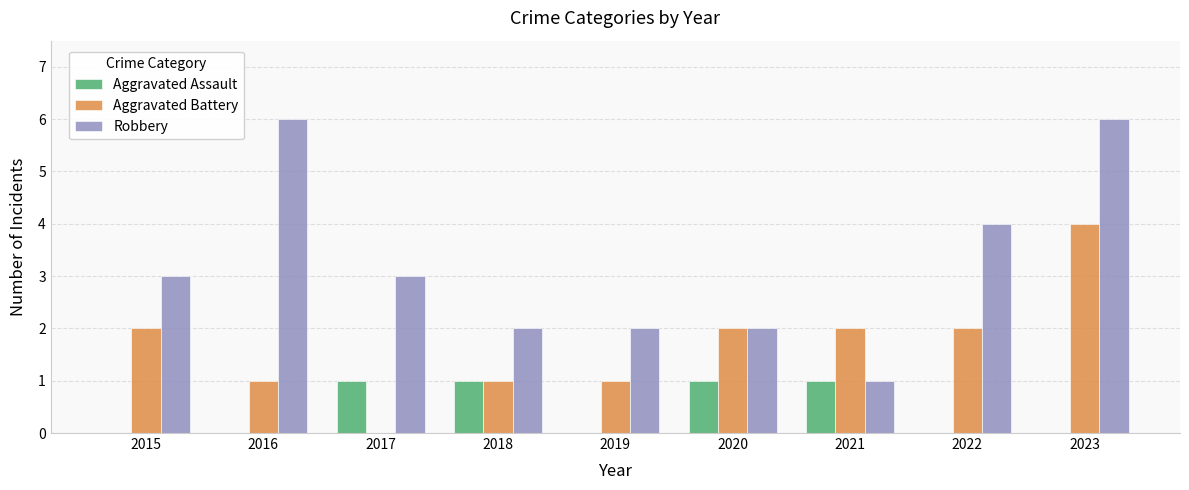

What is the total value across all series at 2018?

4